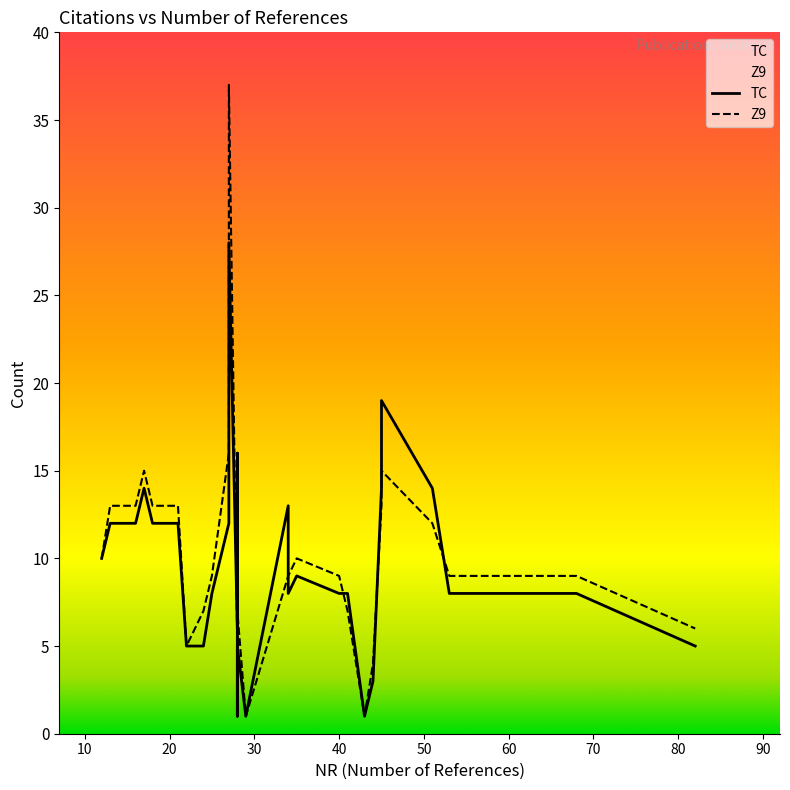

Where is Z9 nearest to the value 19?

27